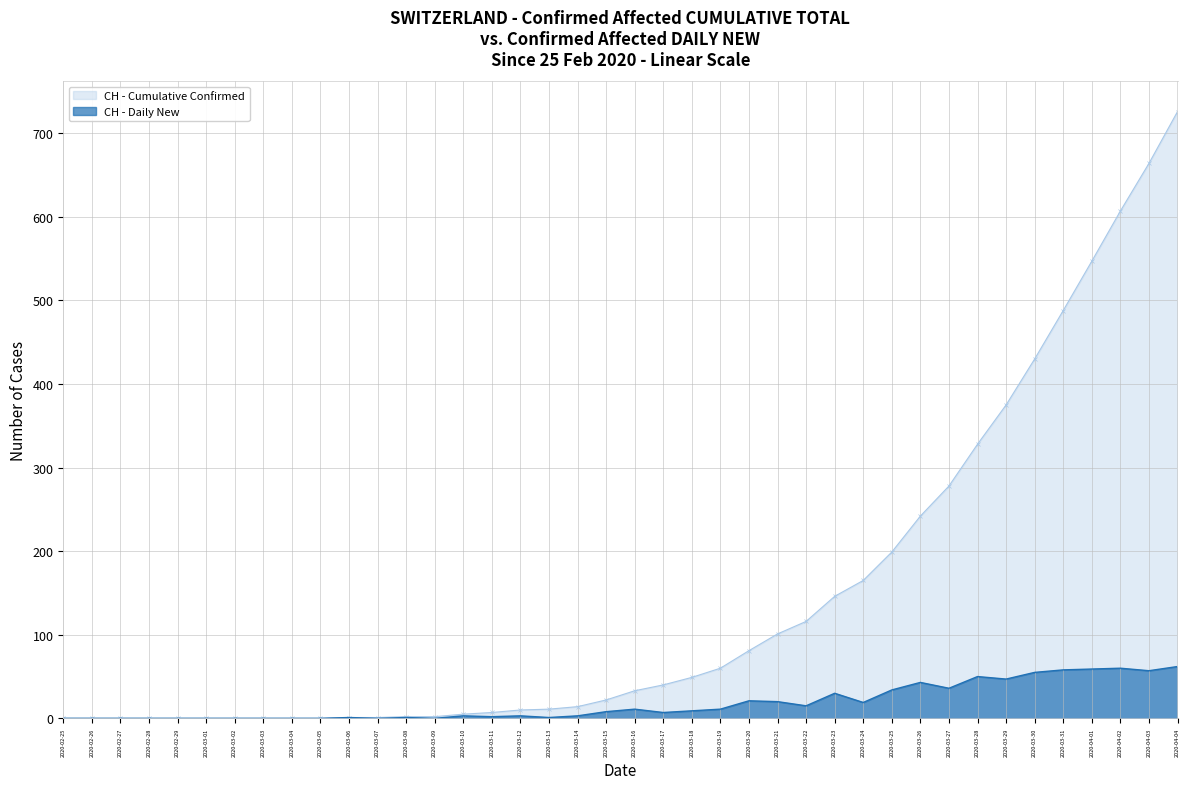

How many data points does each series have?

40